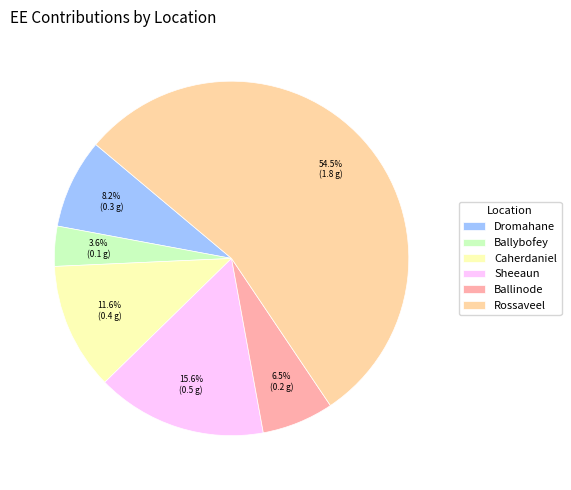

Which category has the smallest portion of the pie?

Ballybofey